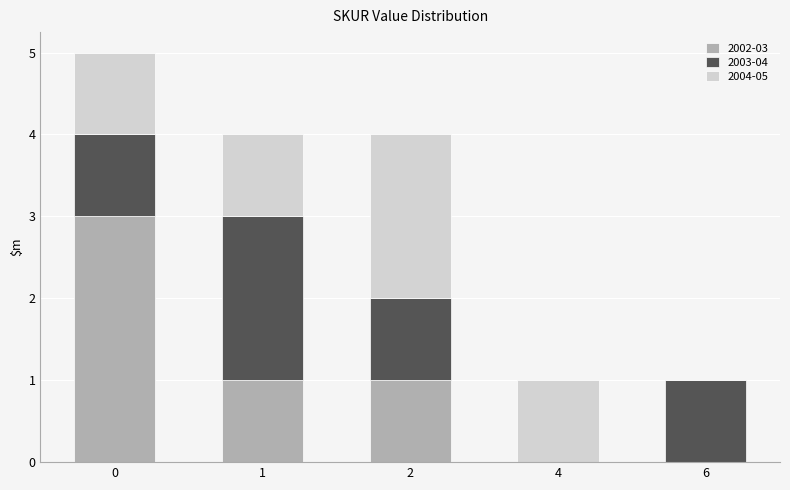

Are the bars horizontal?

No